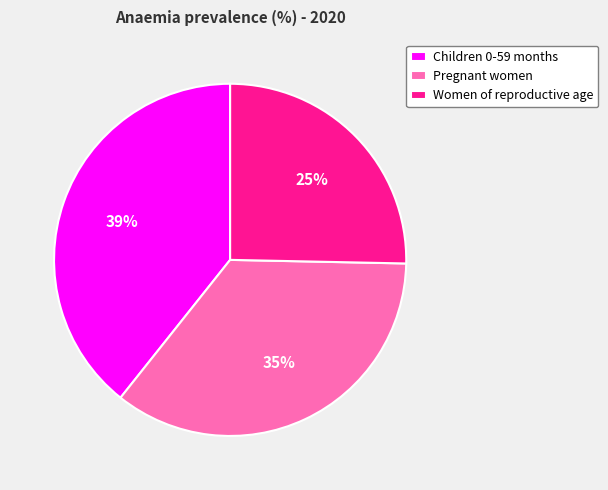

Is there a majority slice in this chart?

No